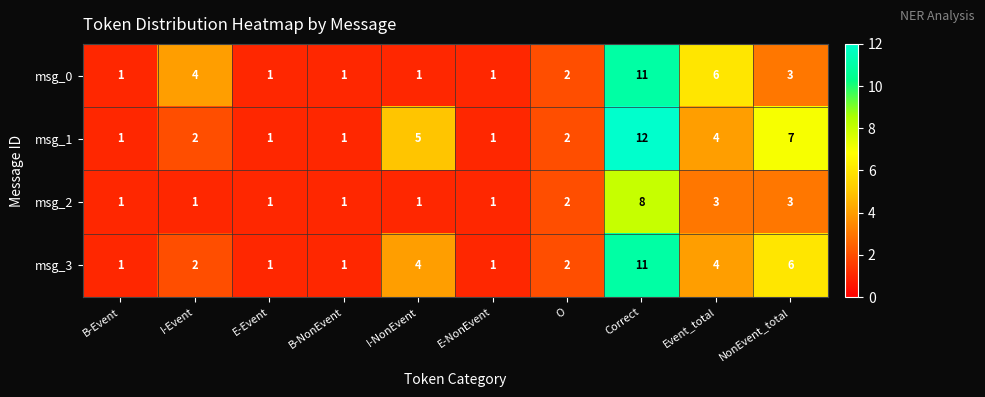

Between E-NonEvent and NonEvent_total, which series saw the biggest shift?

msg_1